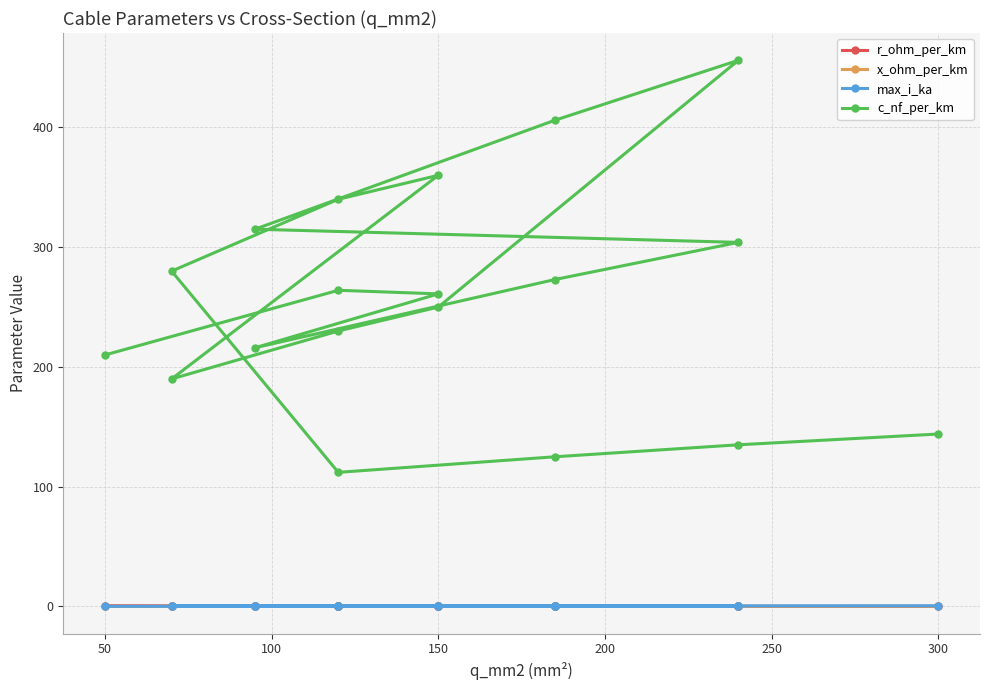

True or false: c_nf_per_km and max_i_ka cross at least once.

False